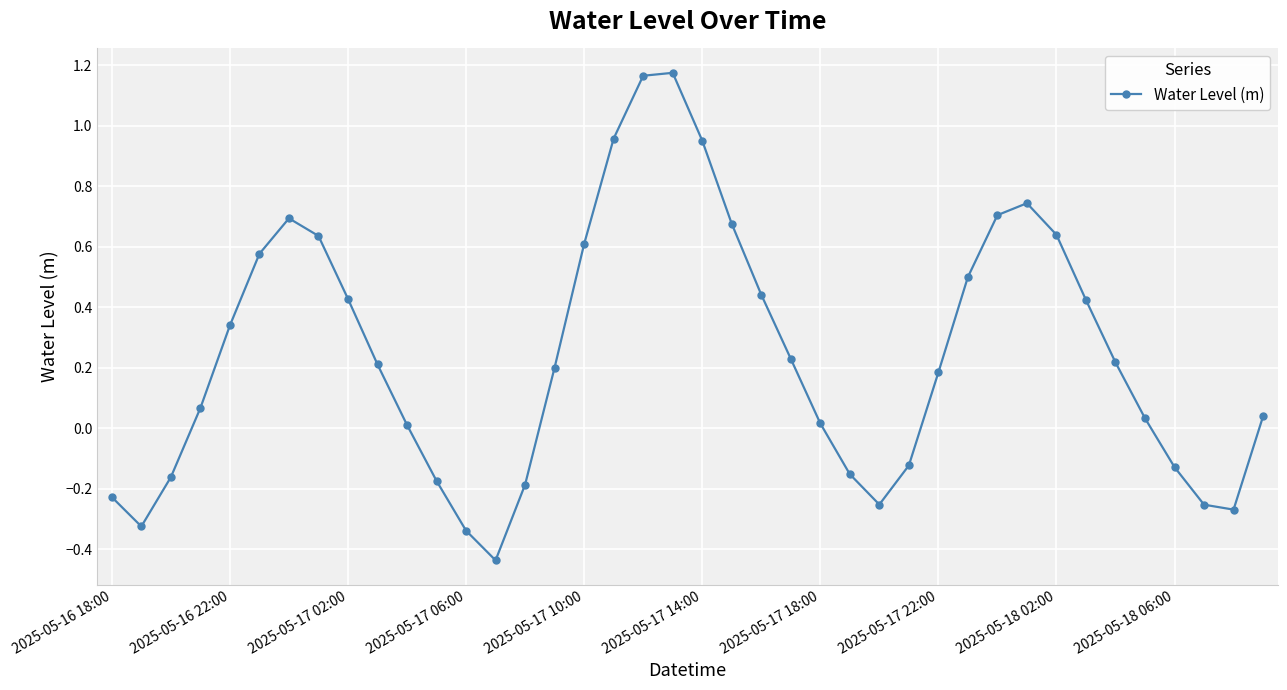

How many interior local valleys (lower than both neighbors) does the data have?

4